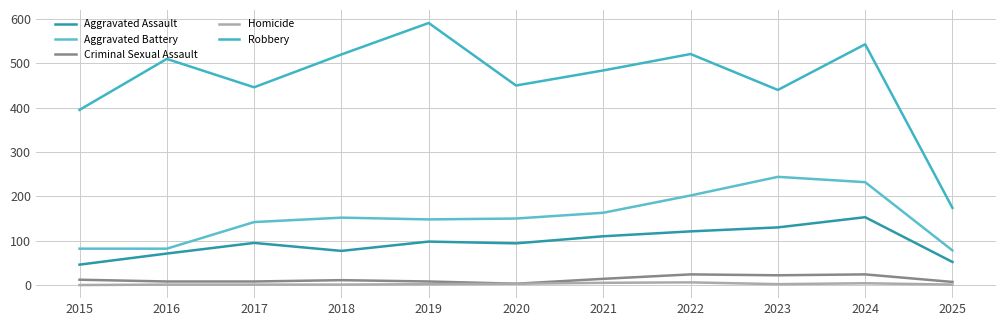

What are all the series names shown in the legend?

Aggravated Assault, Aggravated Battery, Criminal Sexual Assault, Homicide, Robbery